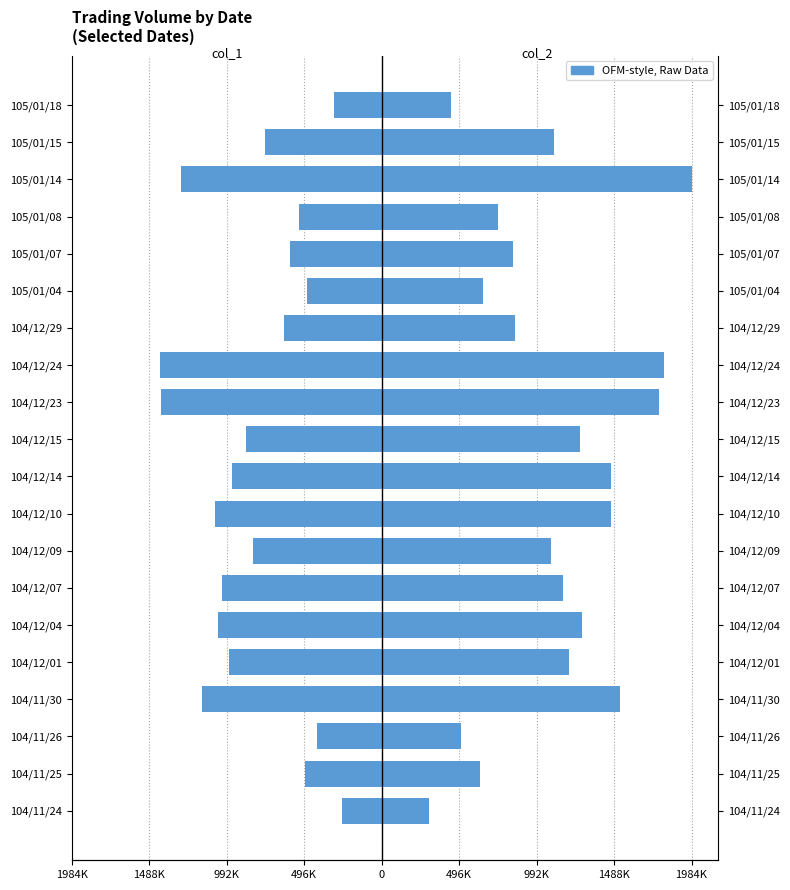

Is it true that col_1 (Volume) equals -258010 at 104/11/30?

False